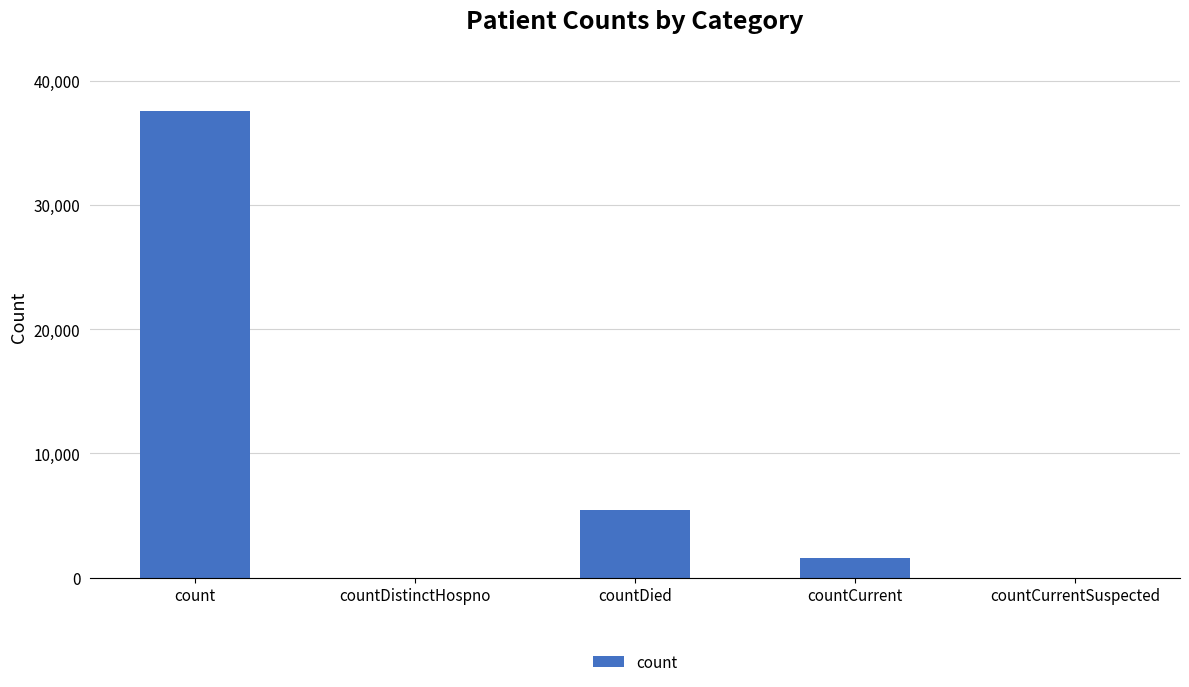

Is it true that the value at countCurrentSuspected is -23184?

False